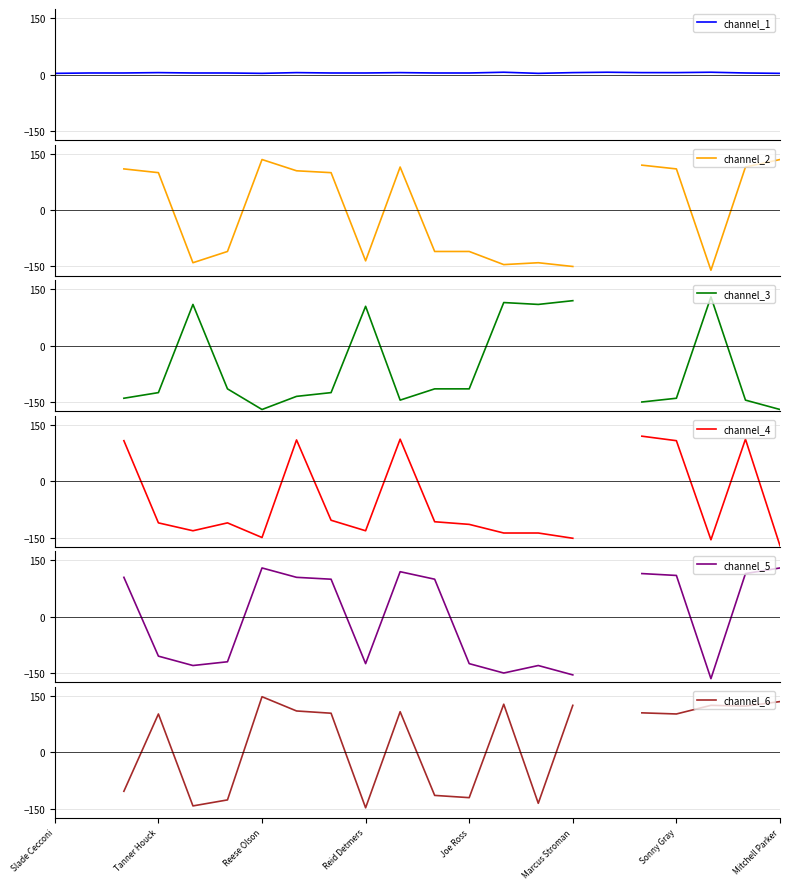

Is the value of channel_6 at 10 greater than the value of channel_3 at Marcus Stroman?

Yes